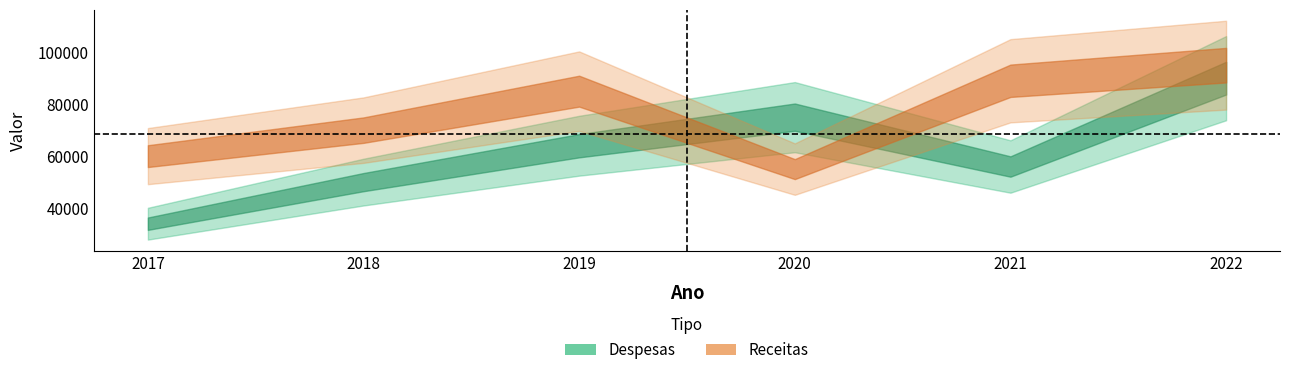

Which series ends up on top after the final intersection of Despesas and Receitas?

Receitas